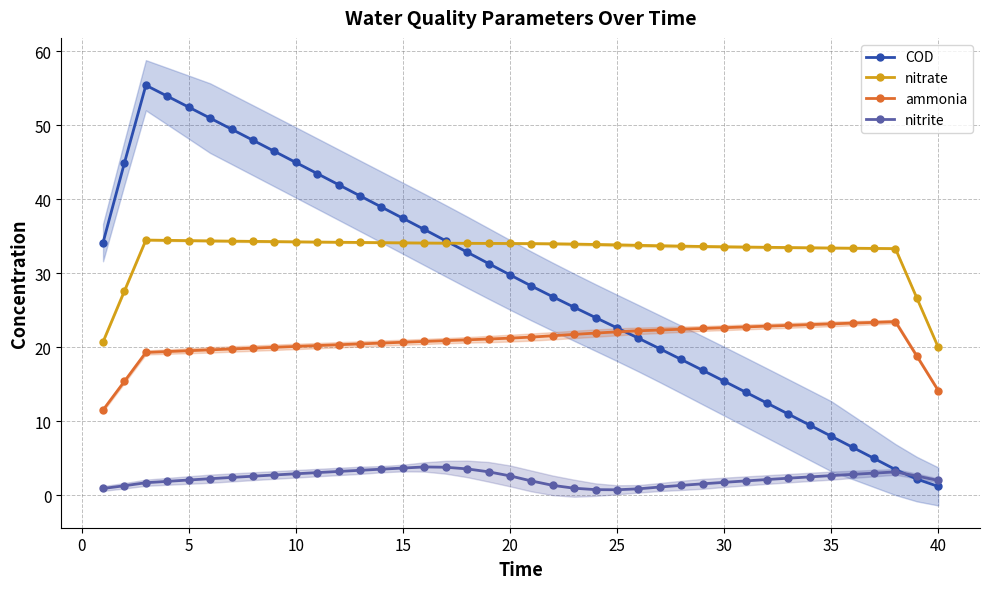

What is the difference between the maximum and minimum values in the ammonia series?

11.9